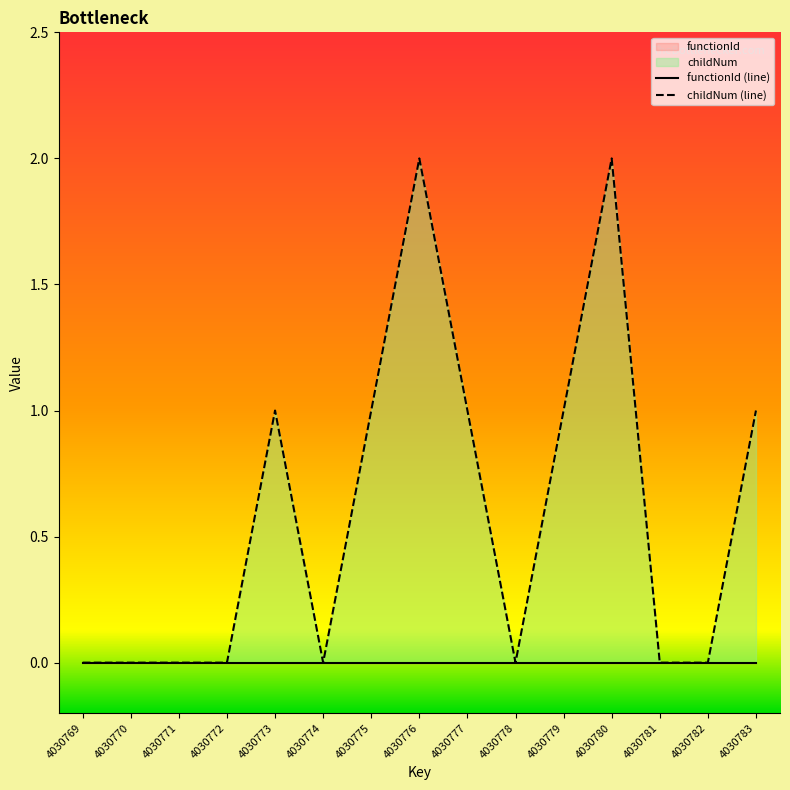

Which has a higher value, 4030777 or 4030770?

4030777